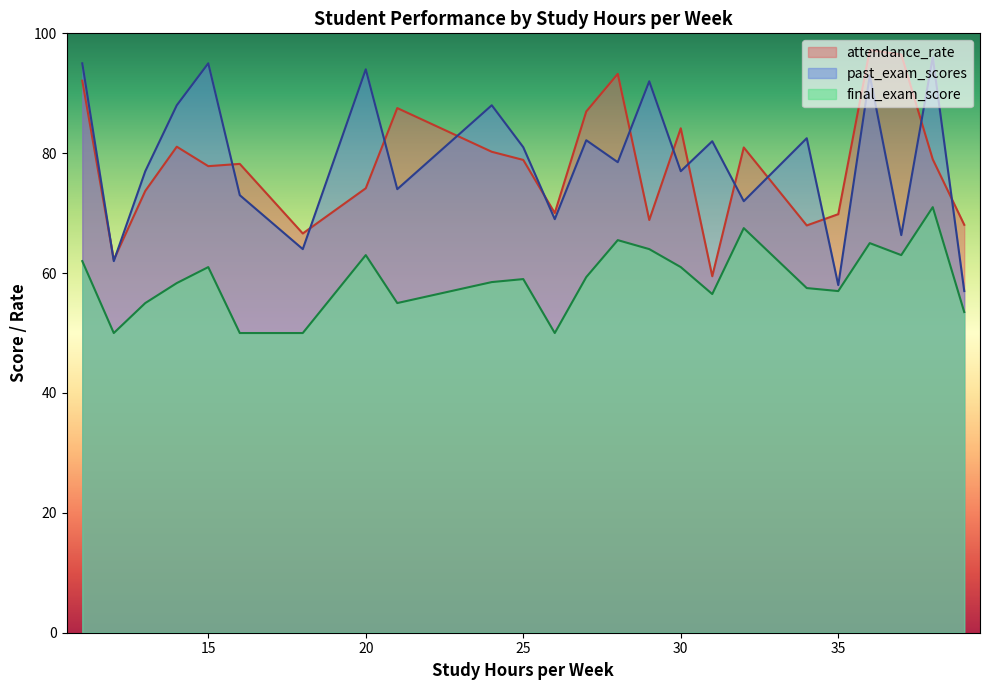

True or false: attendance_rate and final_exam_score cross at least once.

False